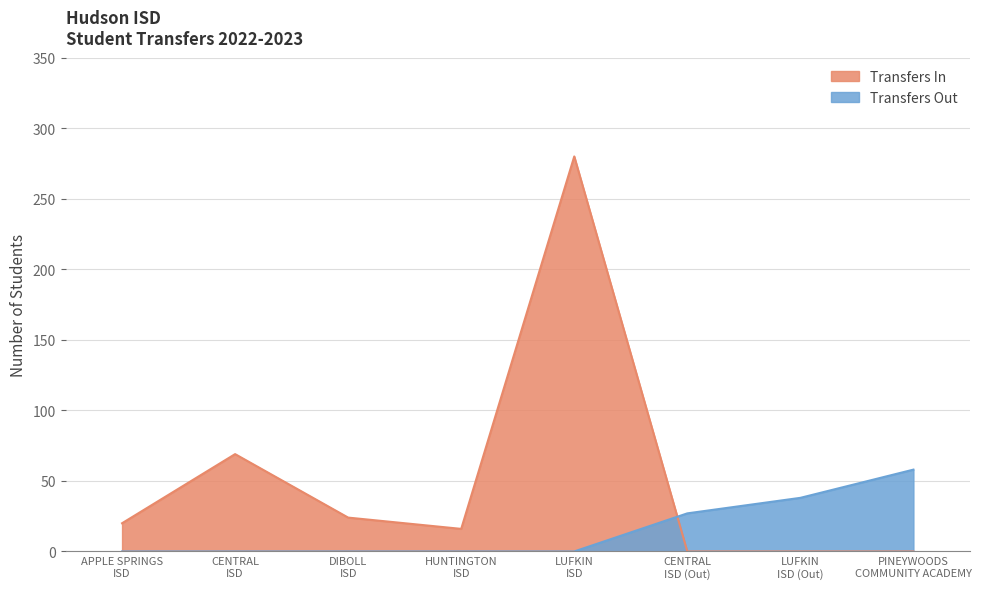

What is the maximum value shown in the chart?

280